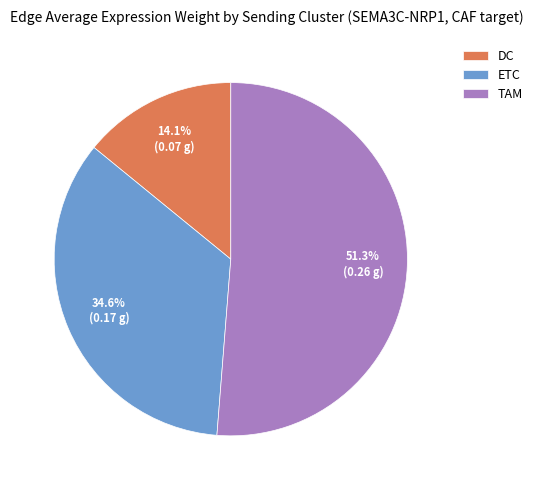

Is there any slice that represents more than half of the pie?

Yes